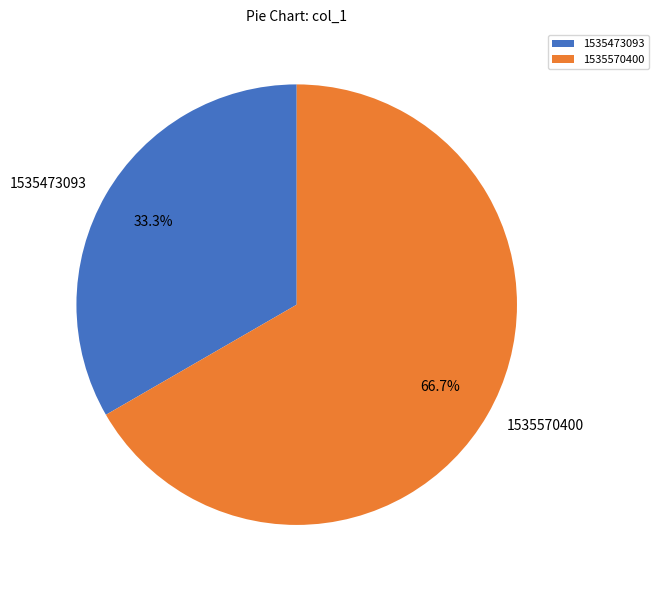

To the nearest percent, what is the combined percentage of 1535473093 and 1535570400?

100%